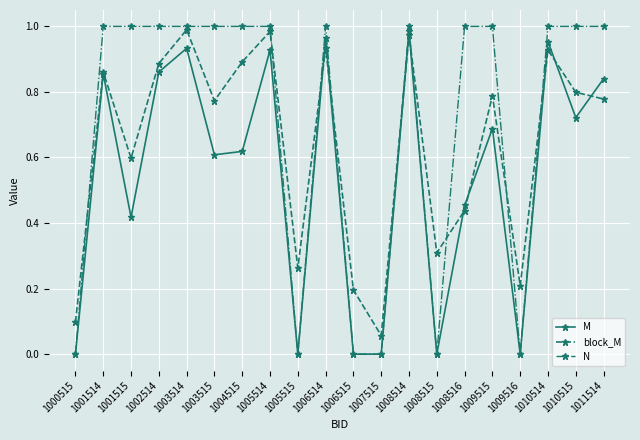

How many times do N and block_M cross each other?

9